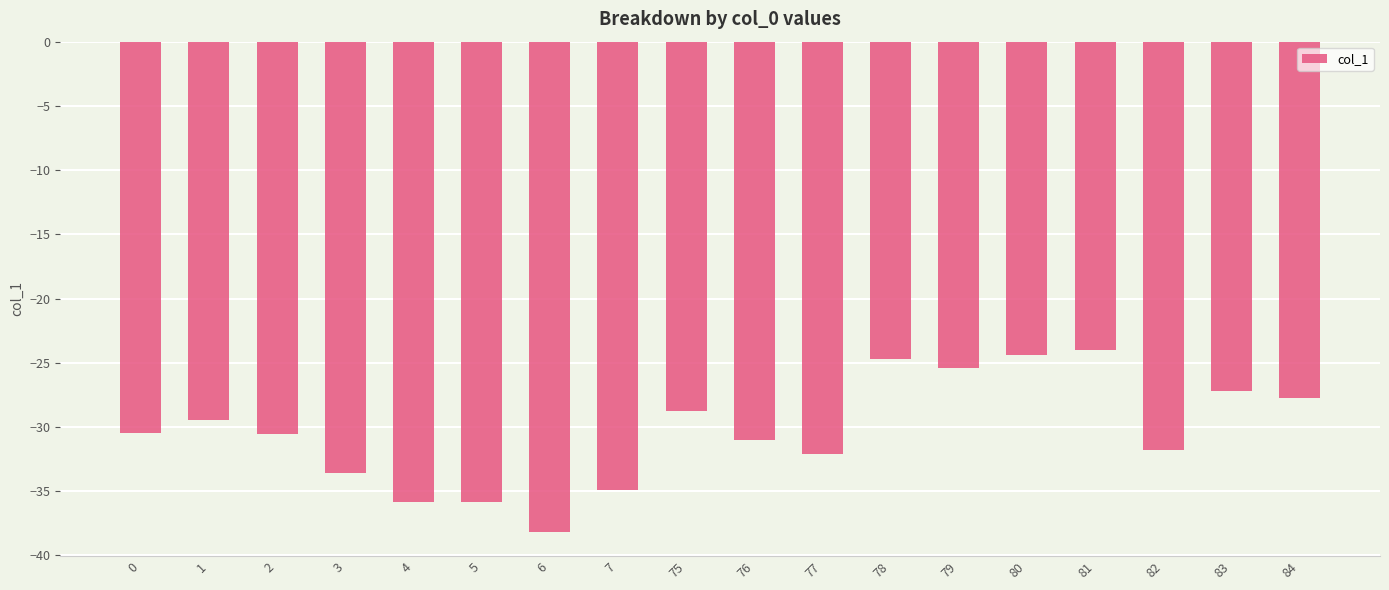

Does the chart contain stacked bars?

No